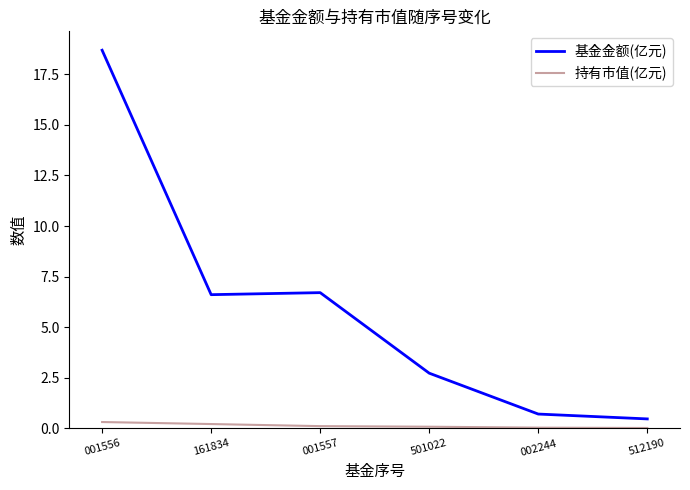

What are all the series names shown in the legend?

基金金额(亿元), 持有市值(亿元)